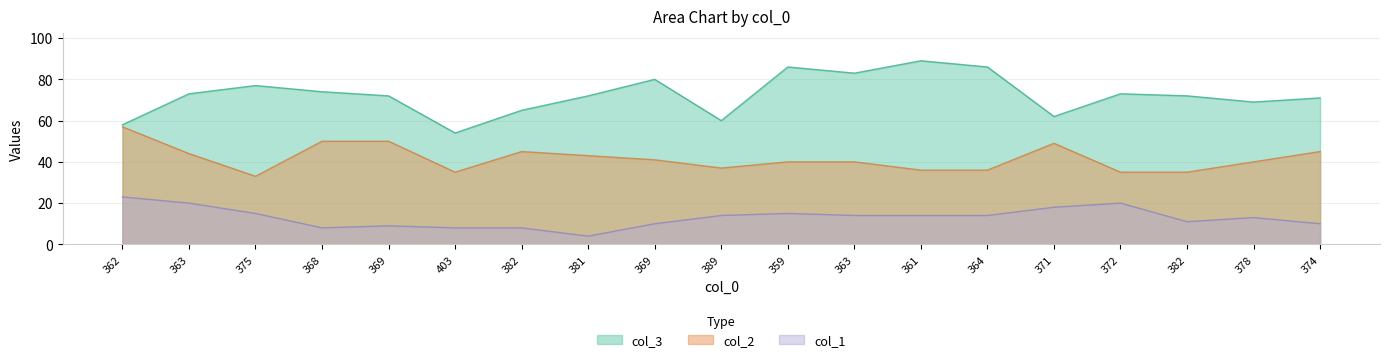

True or false: col_2 and col_1 cross at least once.

False